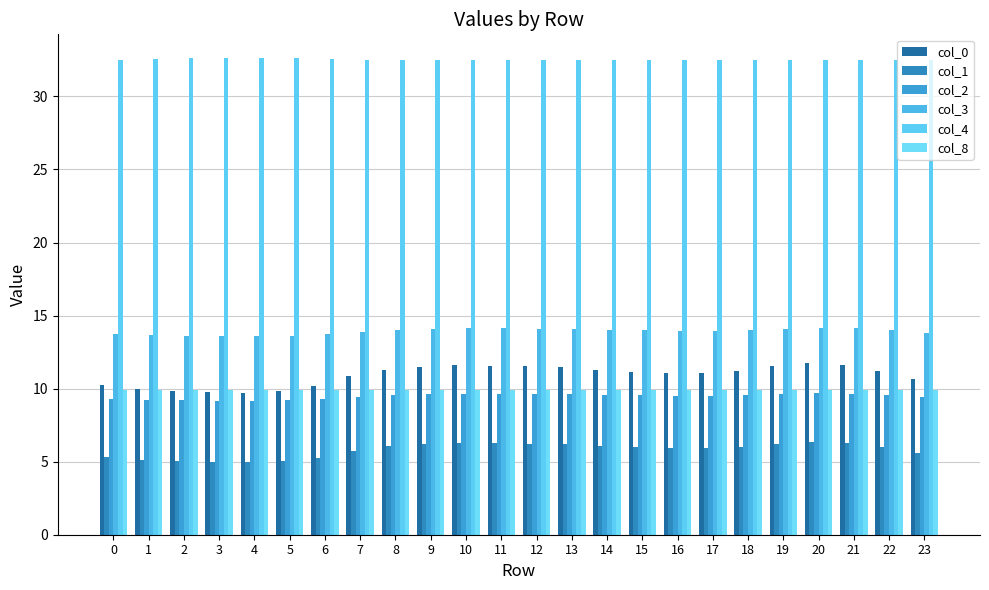

The col_8 series shows 9.9 at 0. True or false?

True